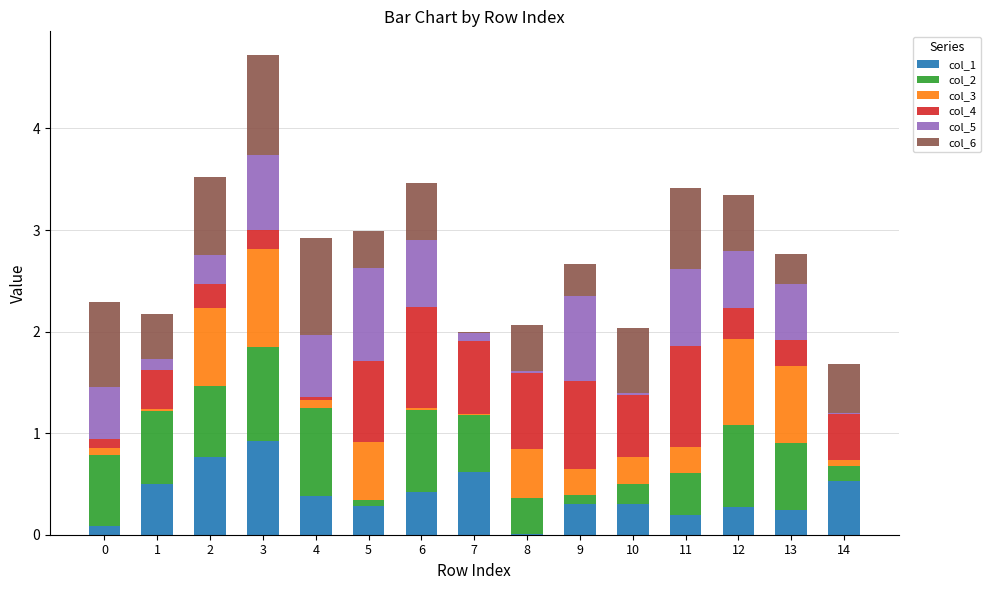

At which category is the sum across all series the highest?

3